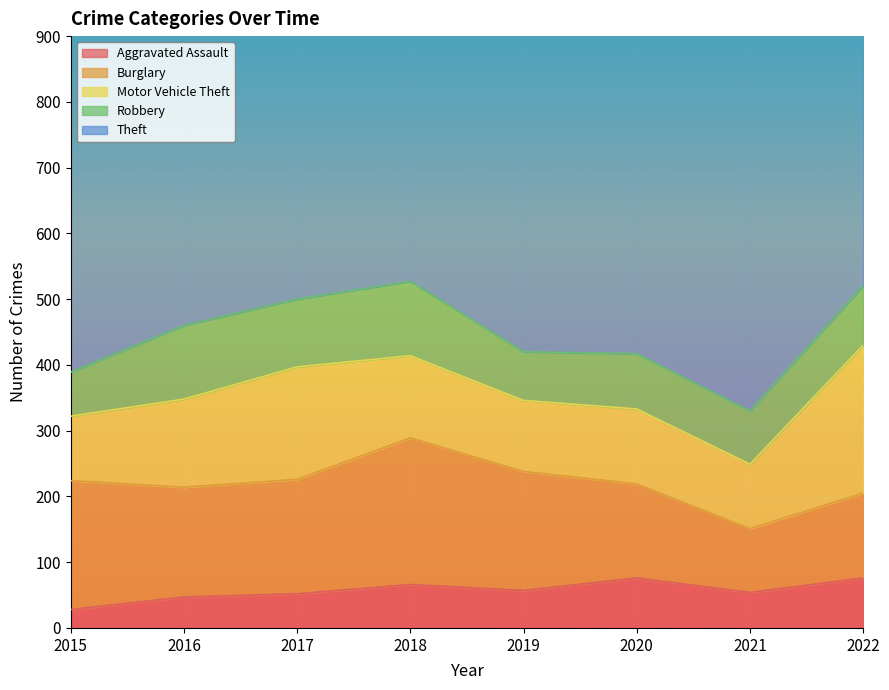

How many interior local valleys does the Theft series have?

2